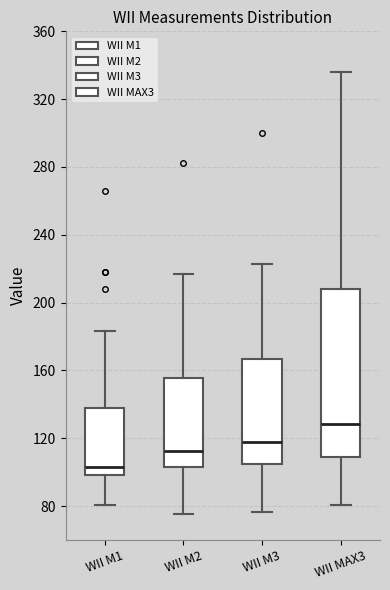

Where does the median line of the box for WII M3 sit on the y-axis? The values are not printed on the chart, so give them approximately, as read against the axis.

120